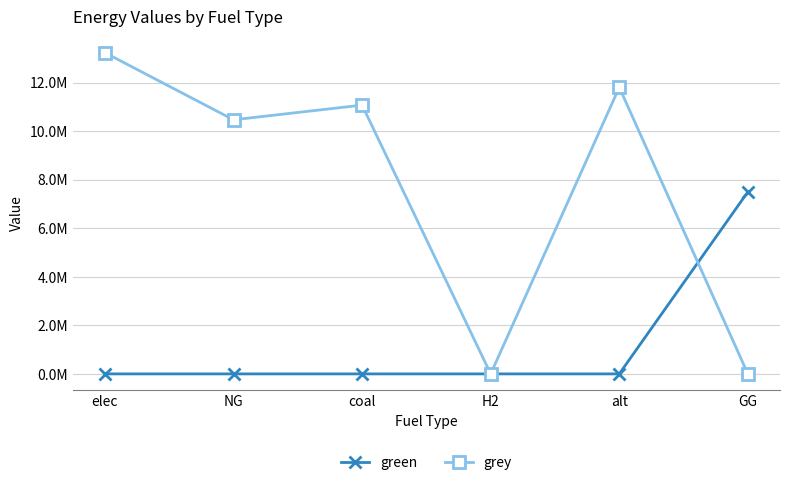

The value of green at NG is -4316902.2. True or false?

False